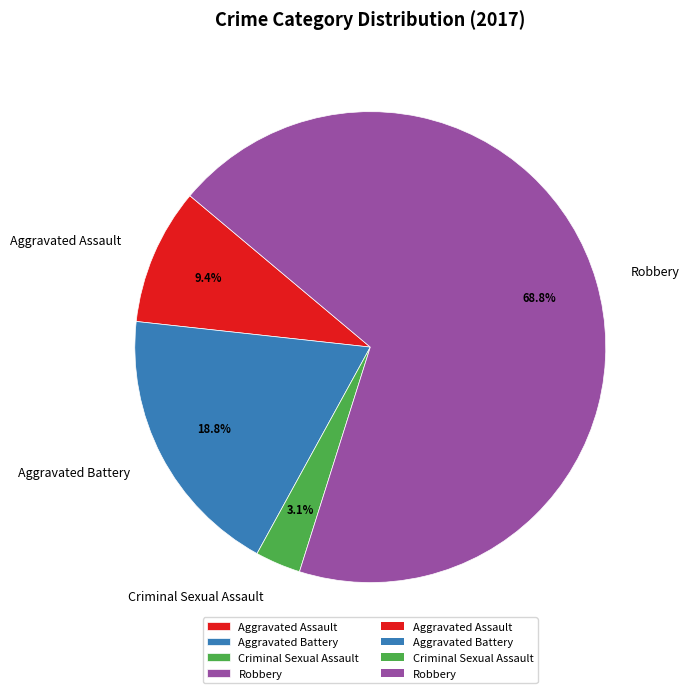

The Criminal Sexual Assault slice represents 18% of the pie. True or false?

False